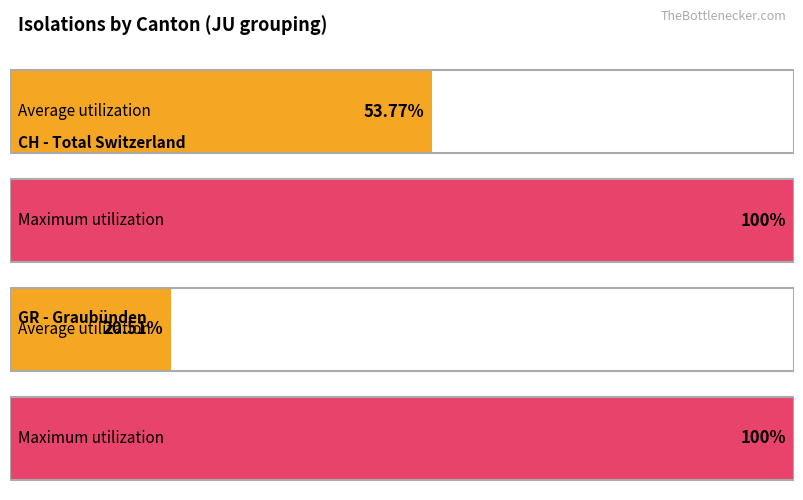

Is it true that CH equals 6 at 0?

False